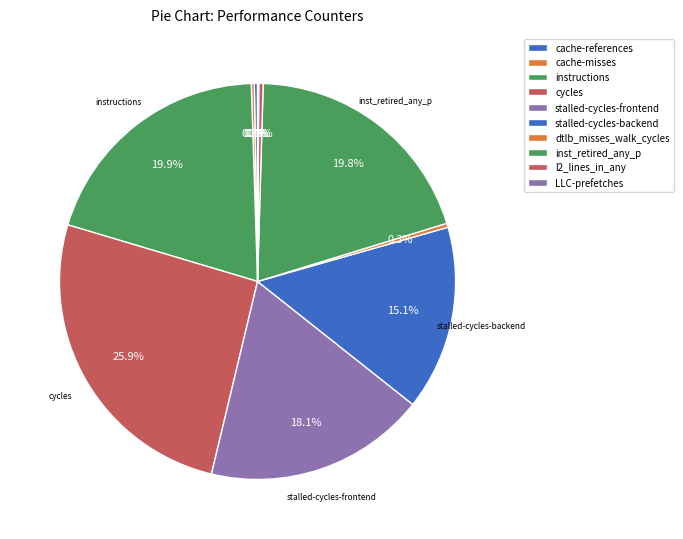

Approximately how many times larger is the value at inst_retired_any_p compared to l2_lines_in_any?

55.6